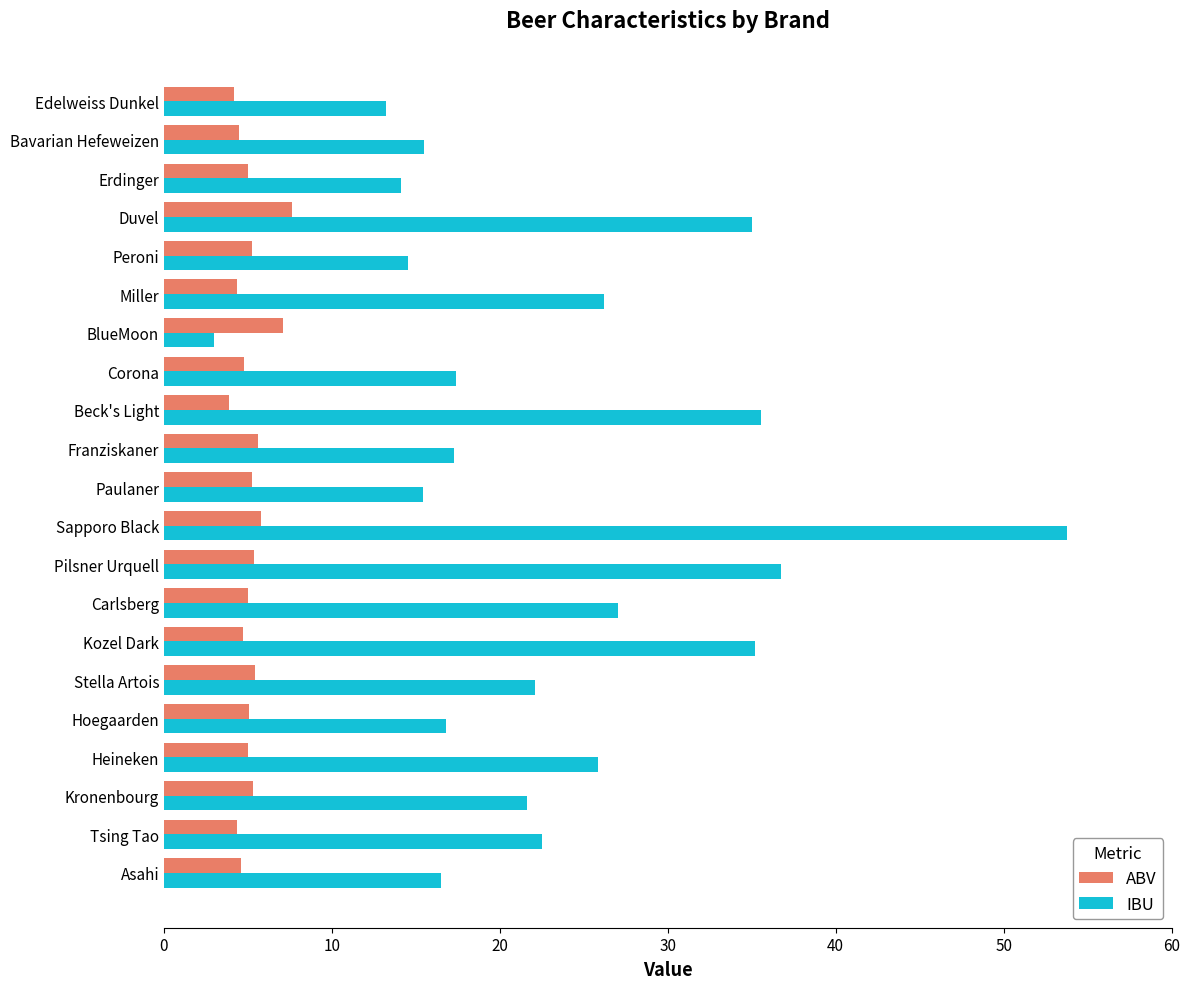

What value does the IBU series have at Bavarian Hefeweizen?

15.5